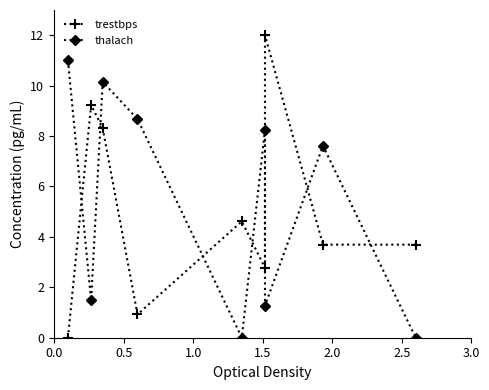

Reading right to left, list all the values displayed in this chart.

trestbps: 3.7	3.7	12.0	2.8	4.6	0.9	8.3	9.2	0.0
thalach: 0.0	7.6	1.3	8.2	0.0	8.7	10.2	1.5	11.0